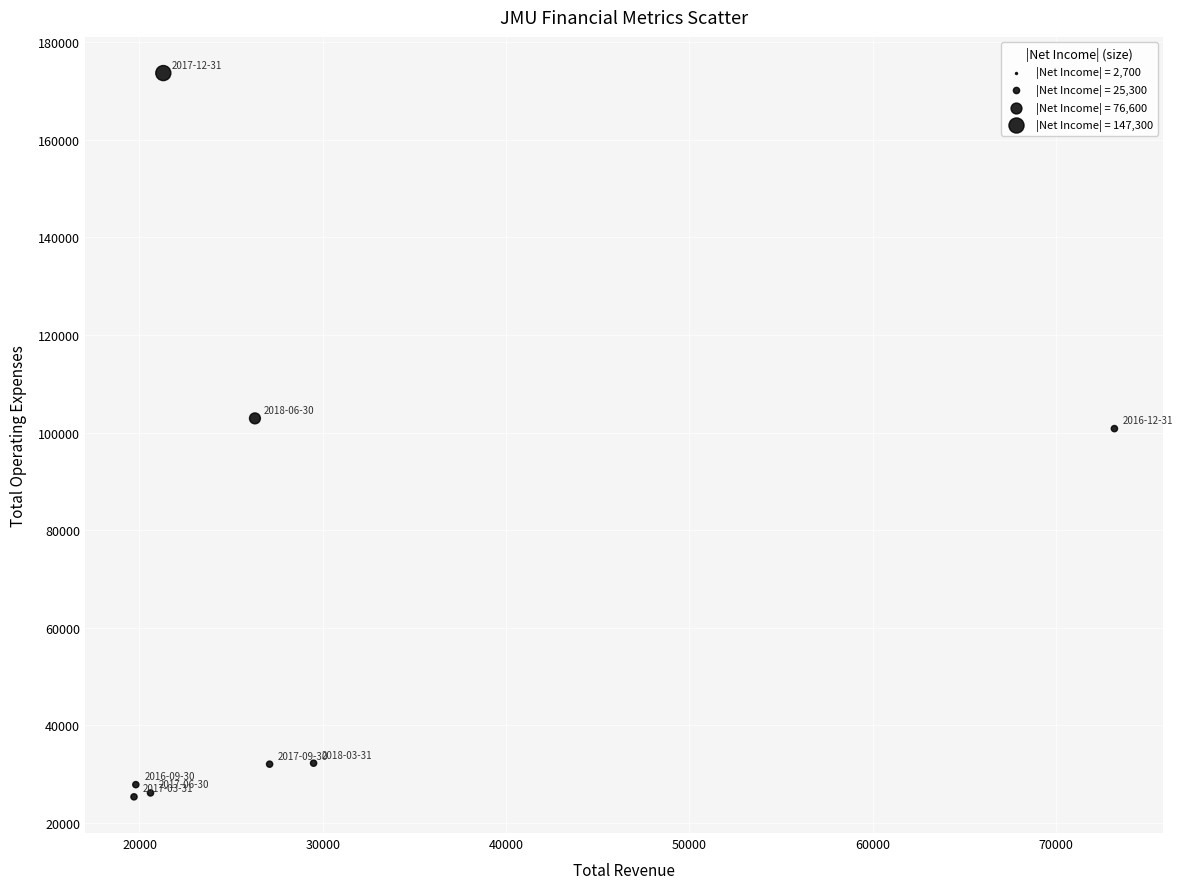

What is the average X value?

29688